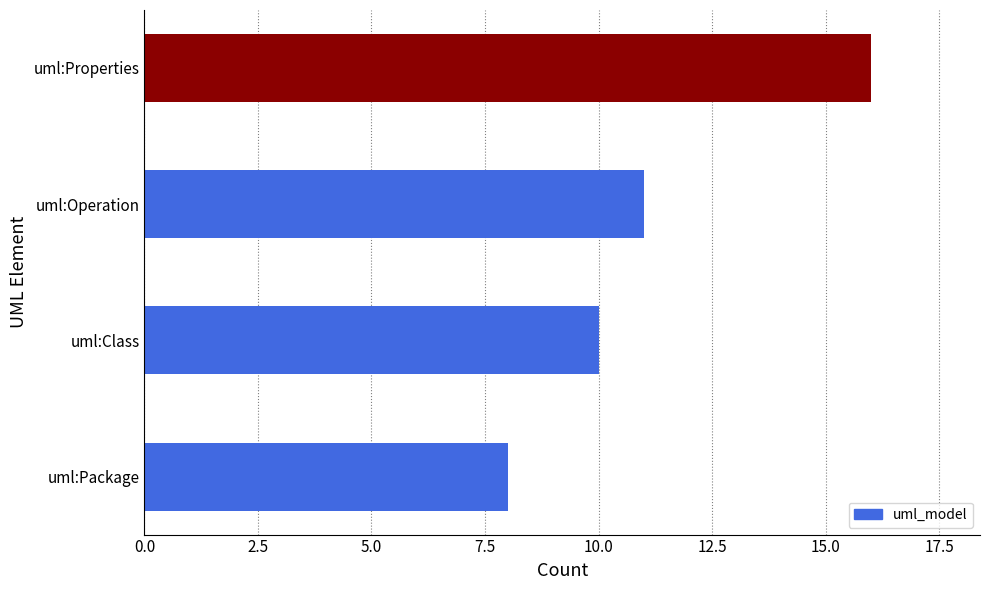

The chart shows a value of 16 at uml:Properties. True or false?

True